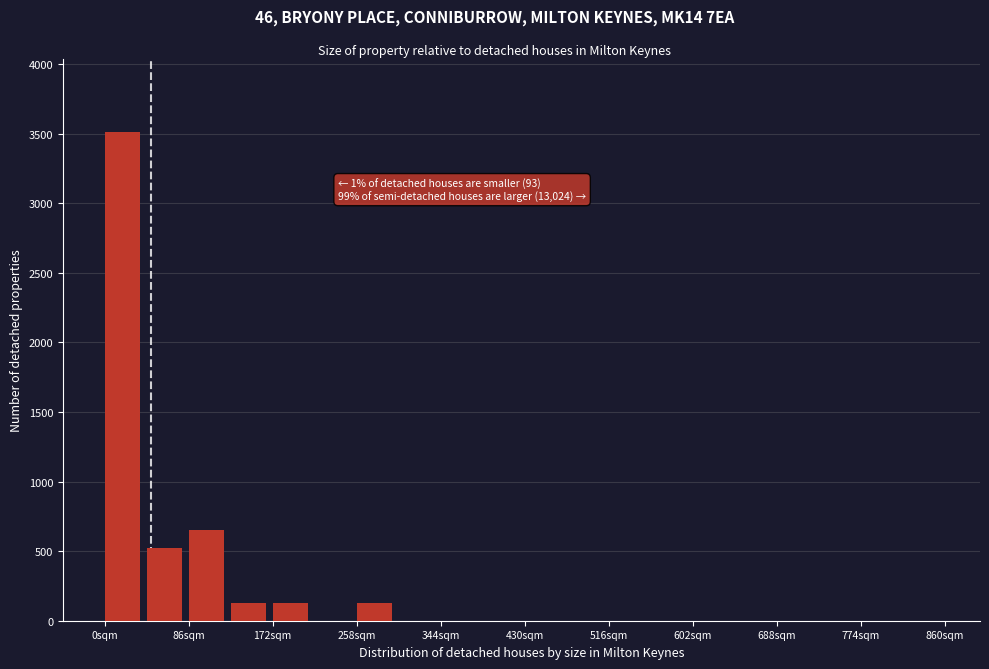

Over which range of the x-axis is the bar tallest?

0 to 43